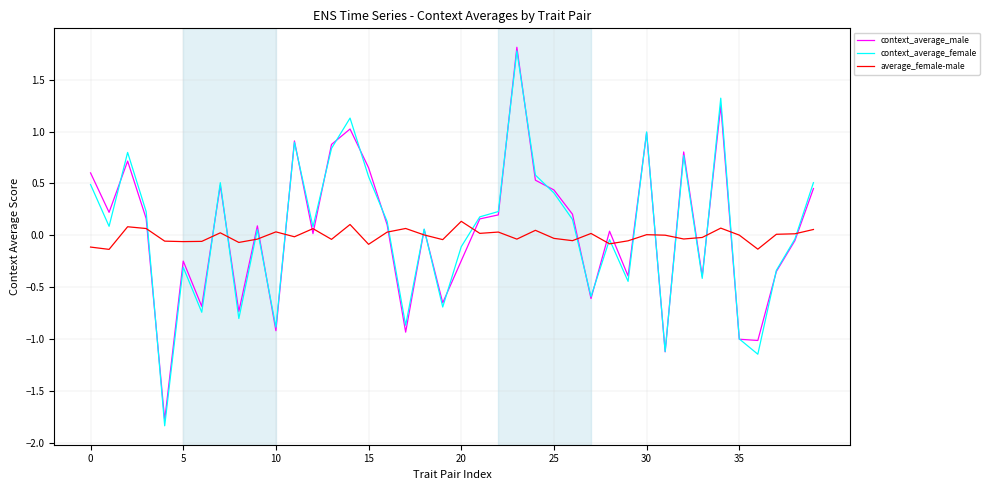

What is the lowest value of the context_average_male series?

-1.8